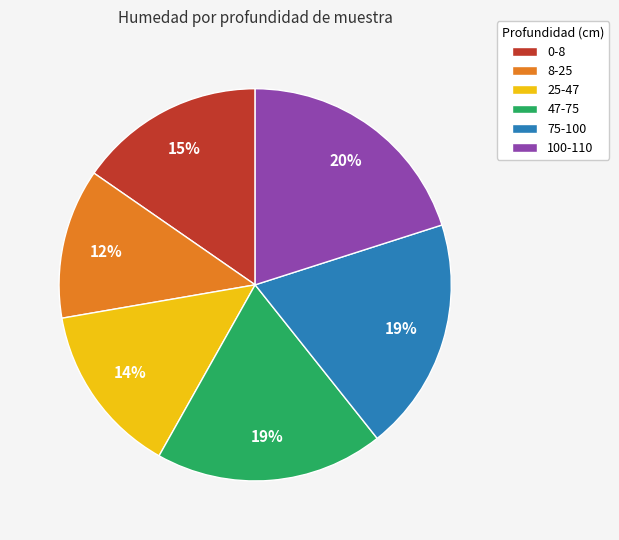

How many segments does this pie chart have?

6